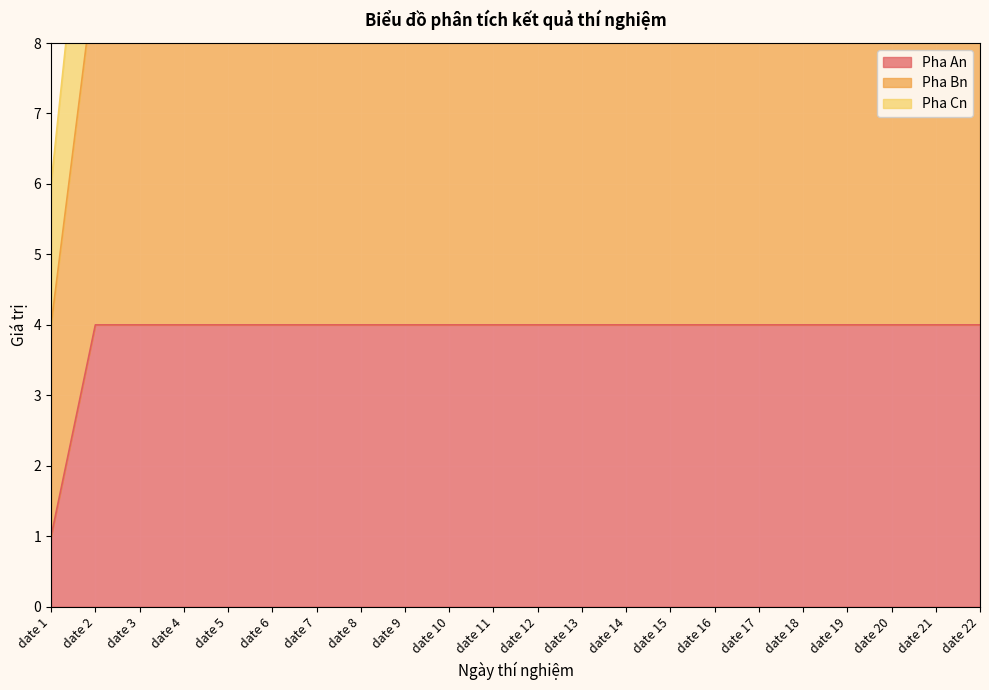

What is the maximum value for Pha Bn?

9